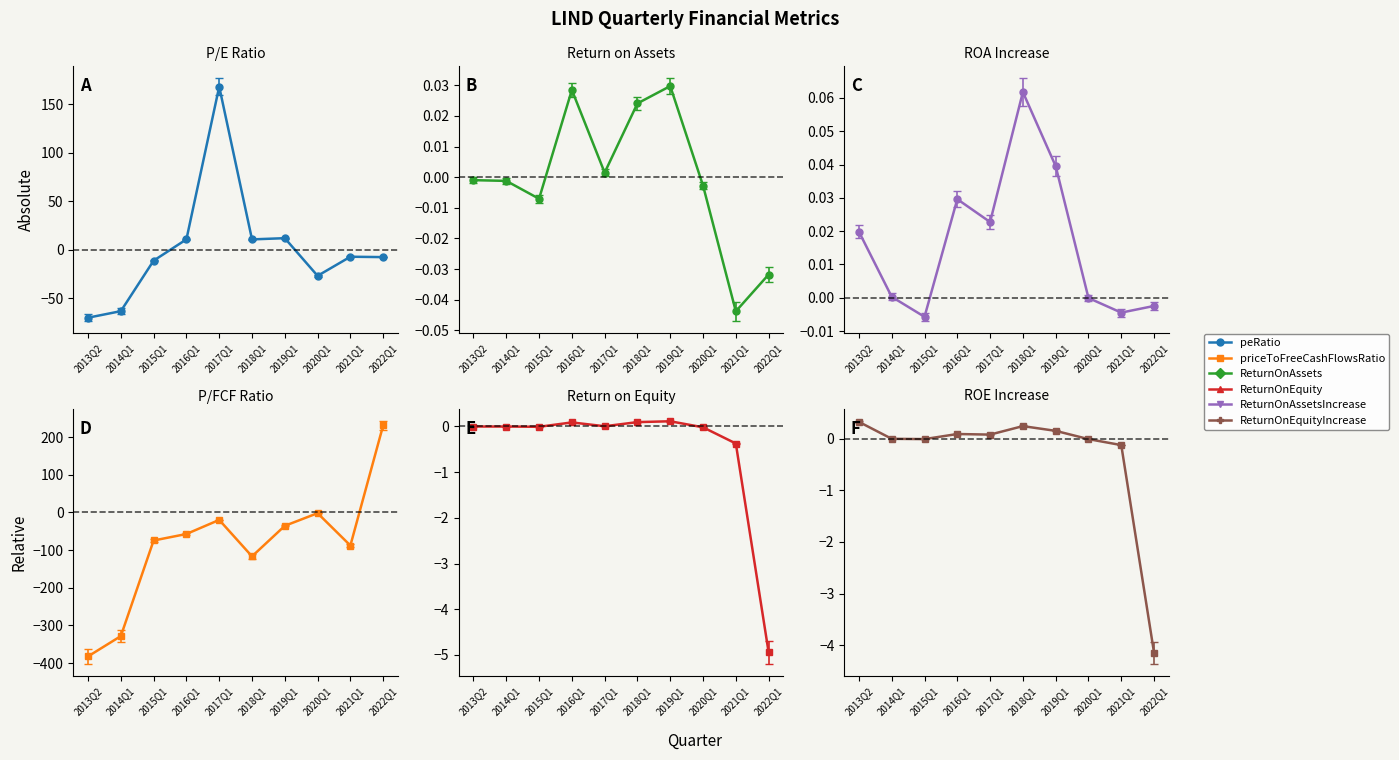

True or false: ReturnOnEquityIncrease and ReturnOnAssetsIncrease cross at least once.

True